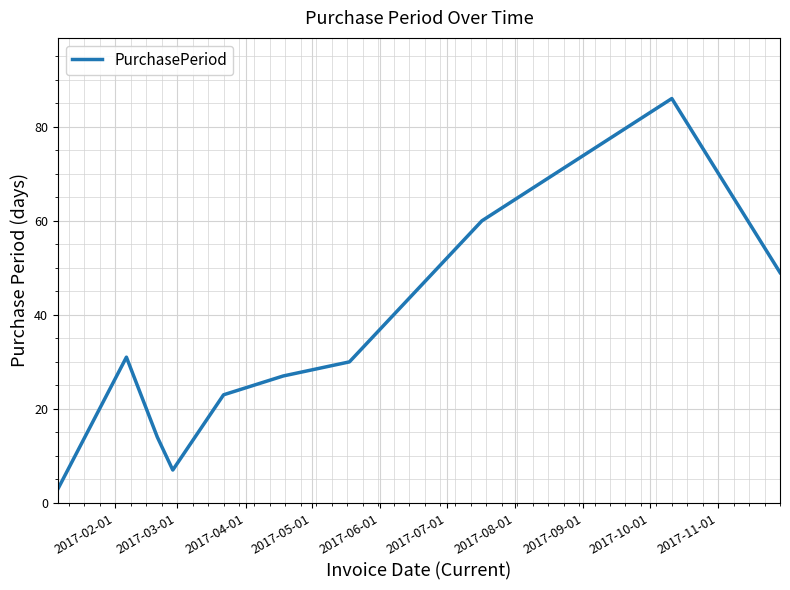

What is the maximum value shown in the chart?

86